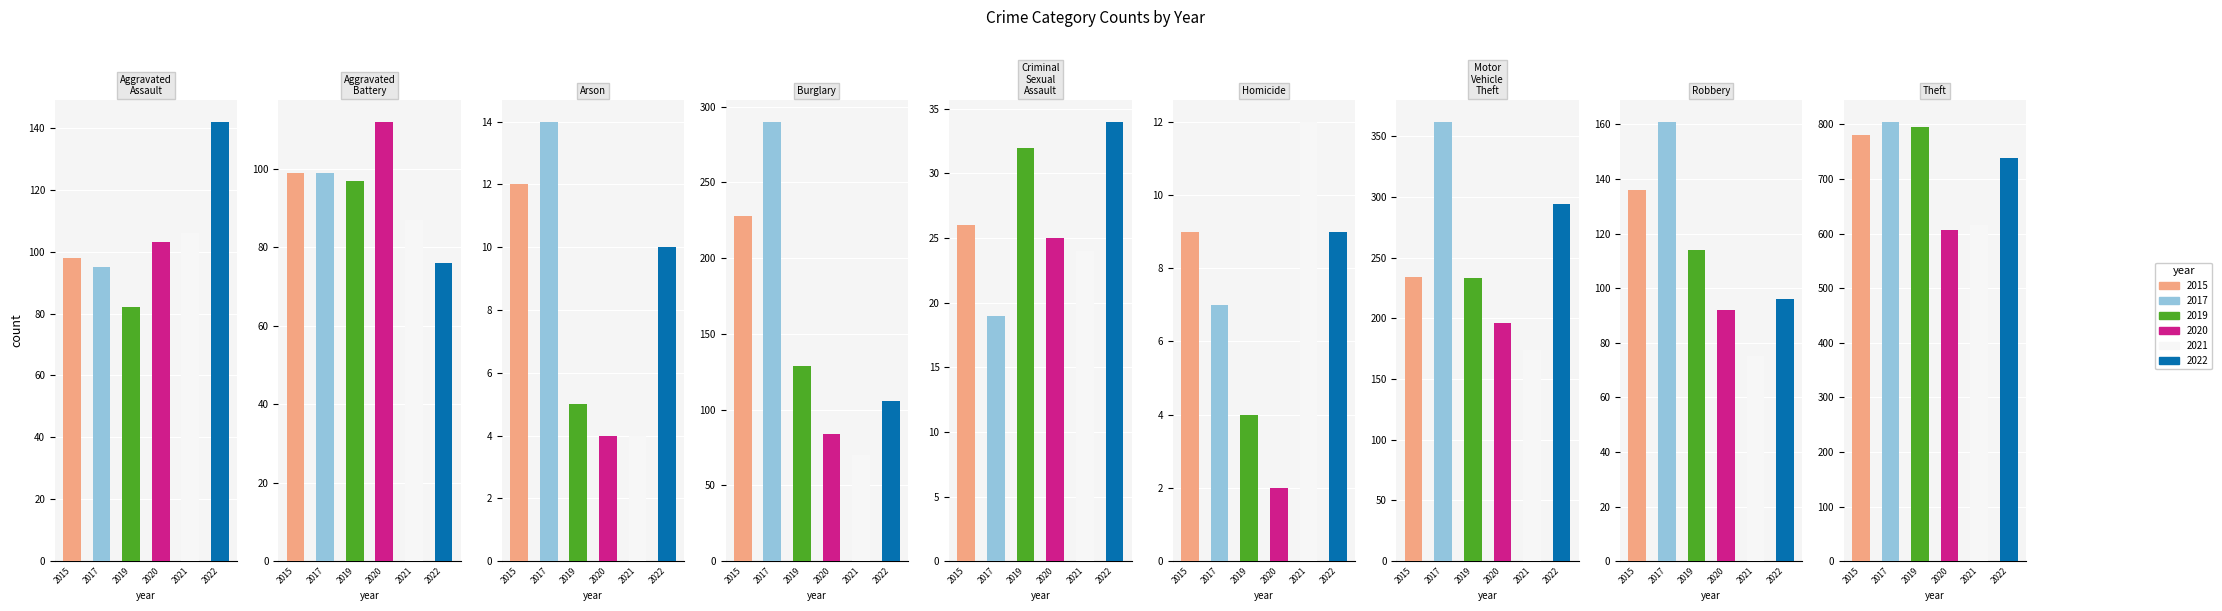

Which series has the largest total across all categories?

2017